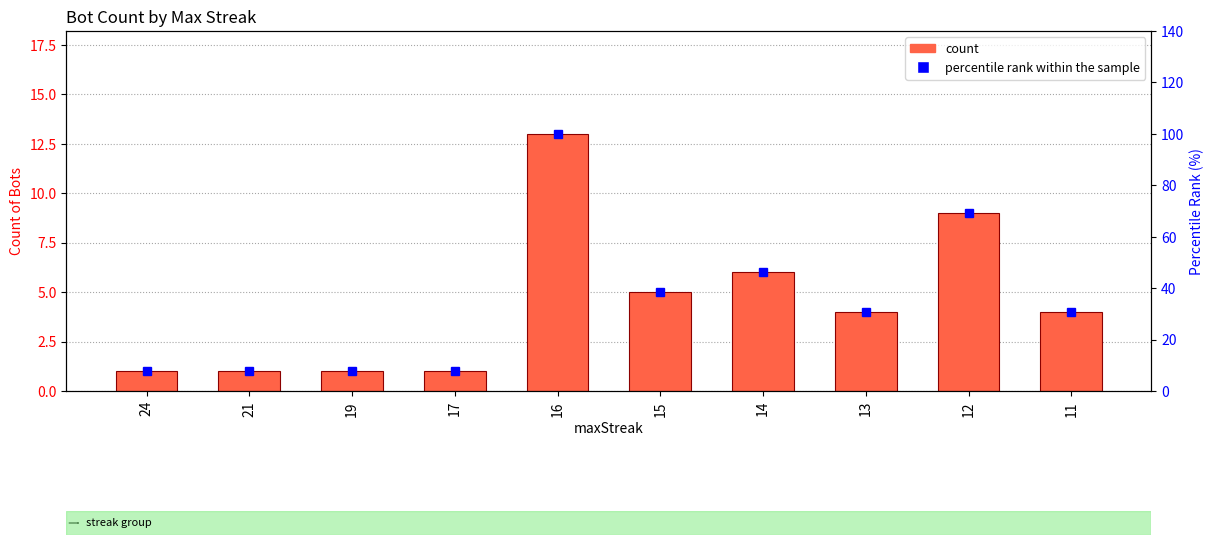

Does the chart contain any negative values?

No